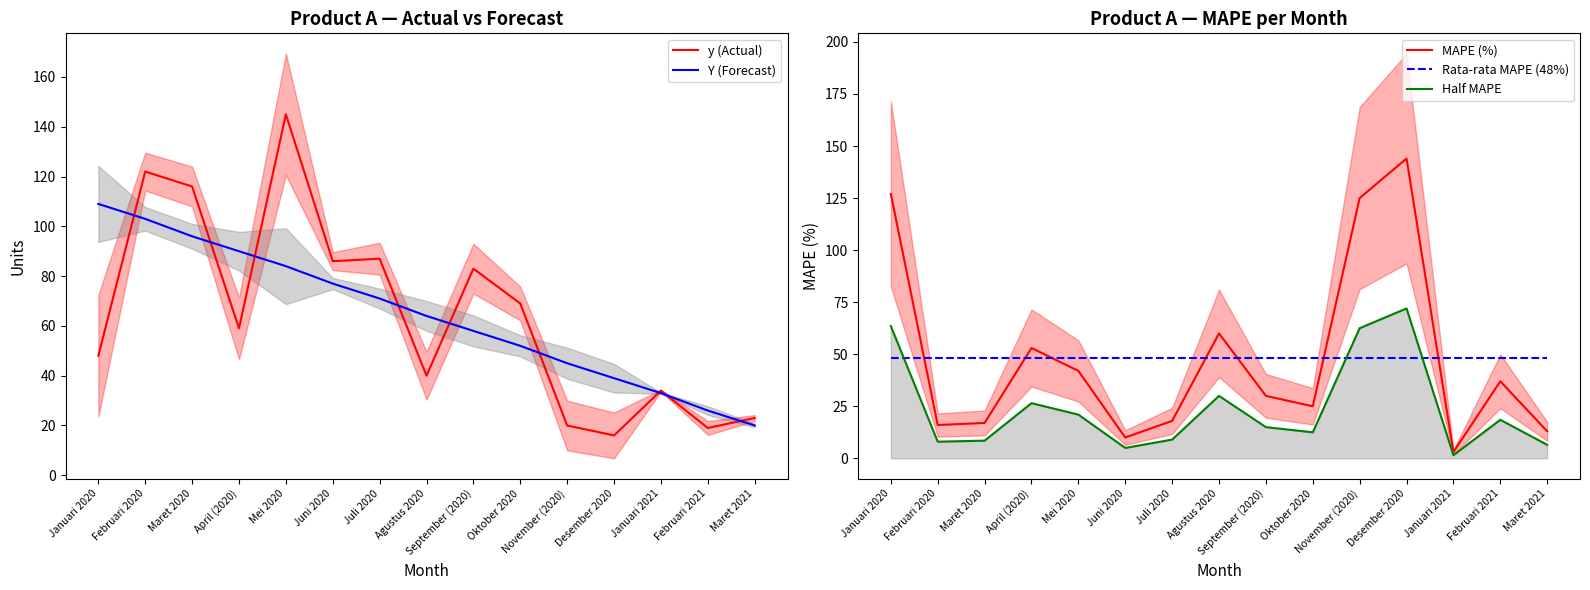

At how many categories does at least one series exceed 9?

15